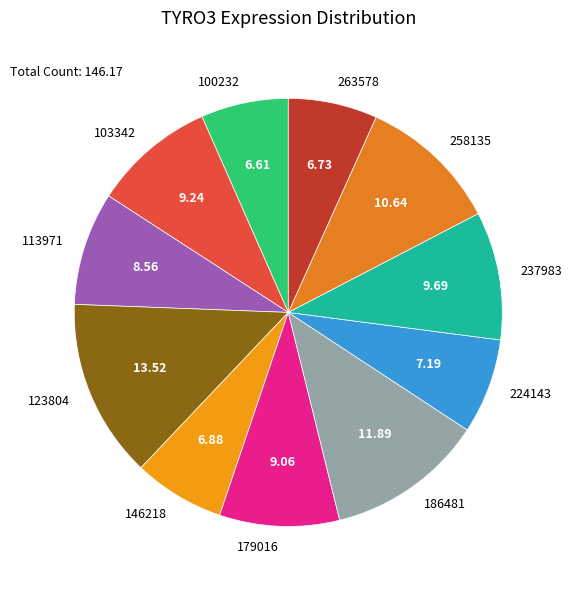

Between 237983 and 100232, which is larger?

237983